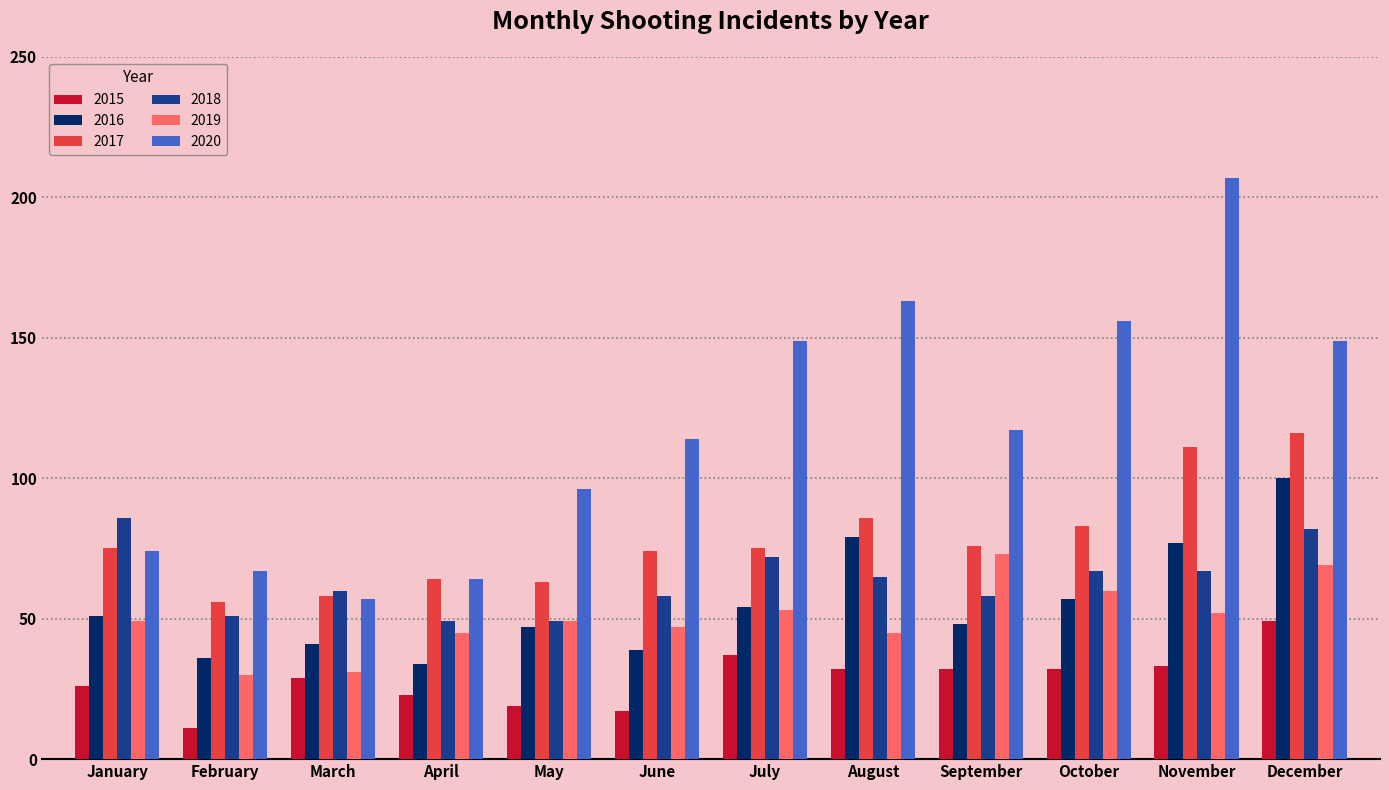

True or false: 2020 has a value of 149 at December.

True